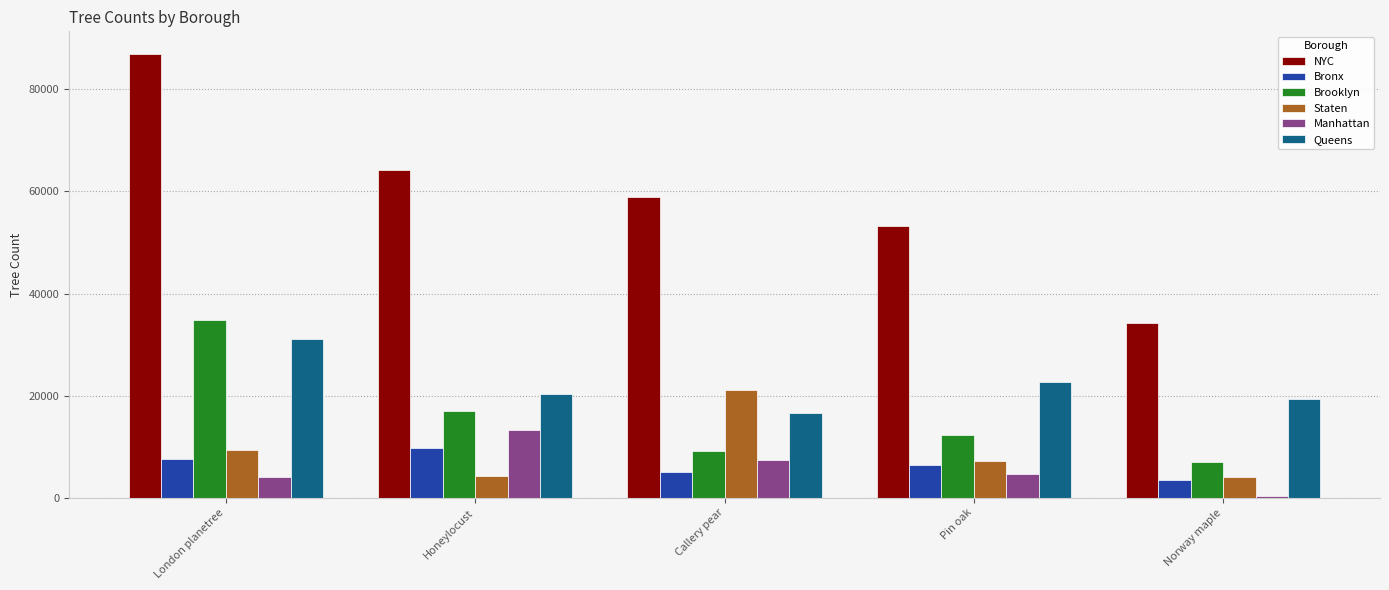

Between Pin oak and Norway maple, which series saw the biggest shift?

NYC